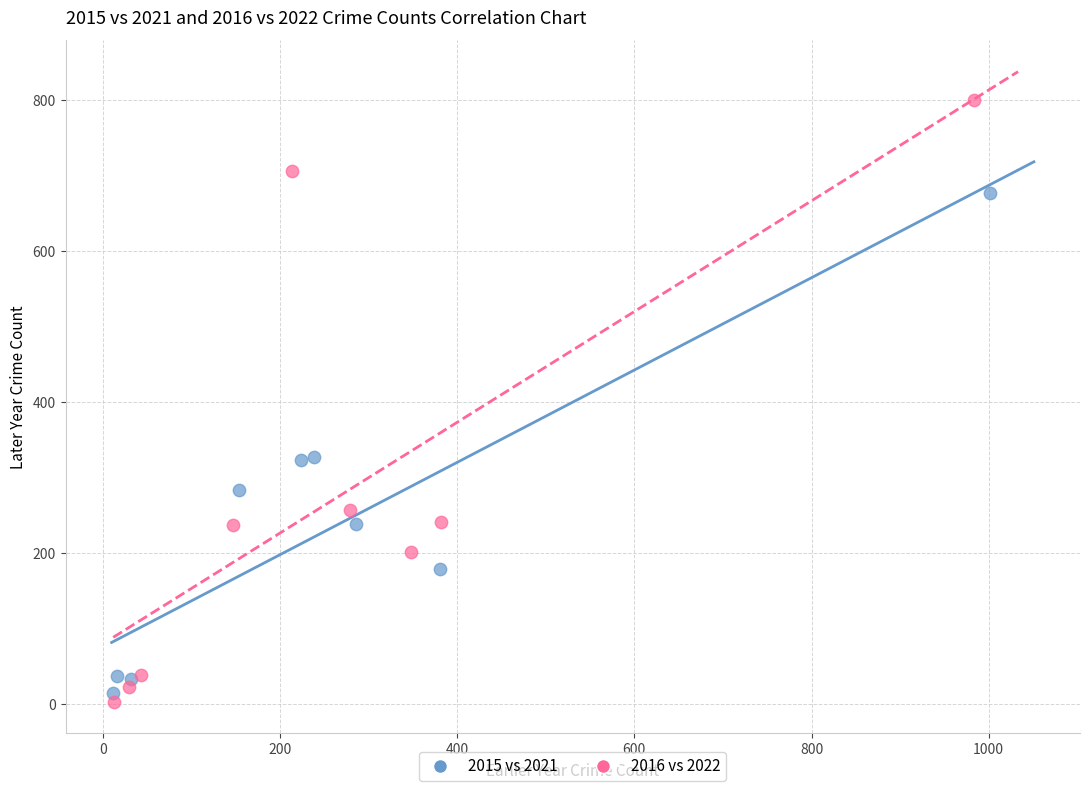

Which series has the widest spread of Y values?

2016 vs 2022